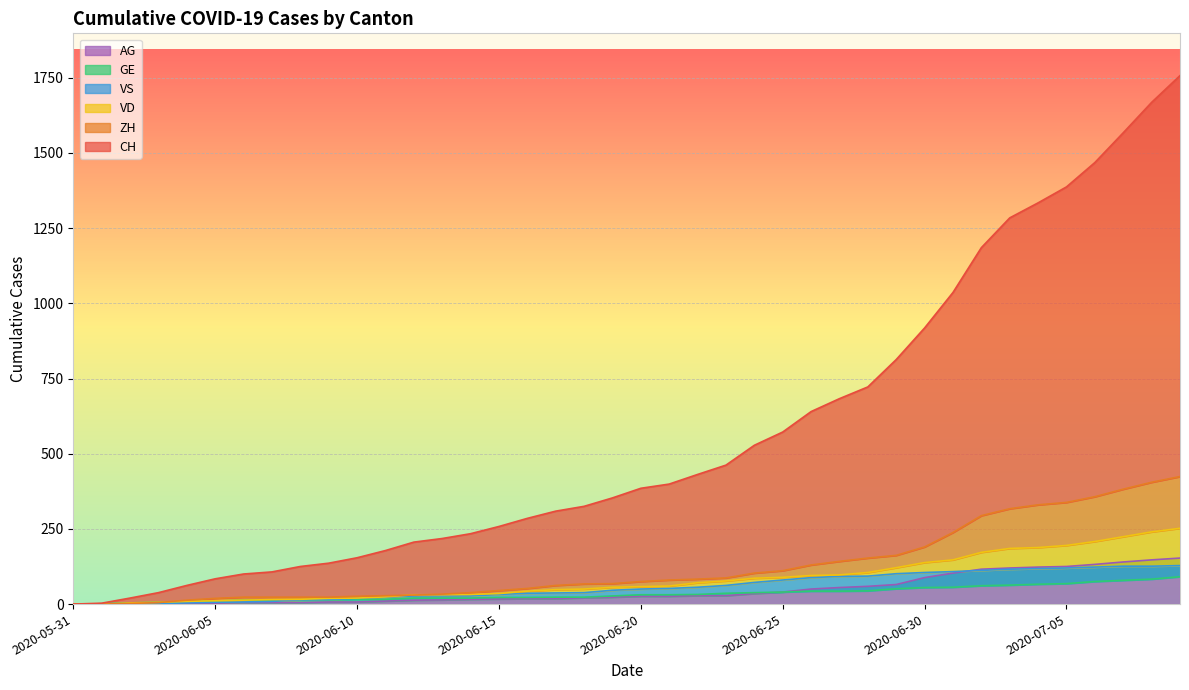

At 2020-06-03, list the series in order from smallest to largest.

AG, VS, ZH, VD, GE, CH